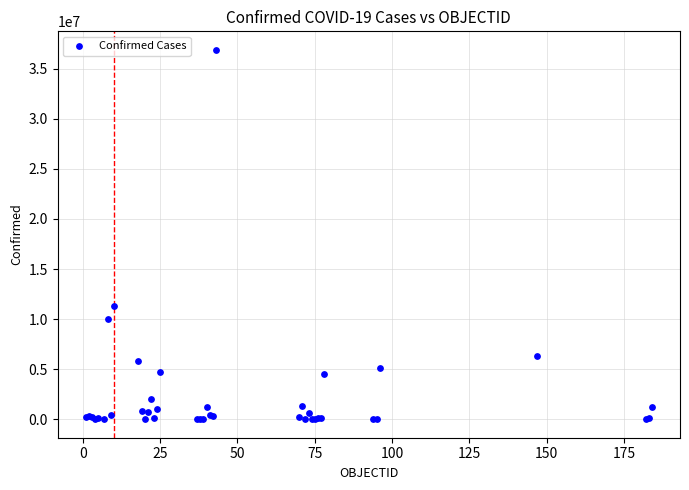

What Y value in the scatter plot is closest to 18447821?

11312904